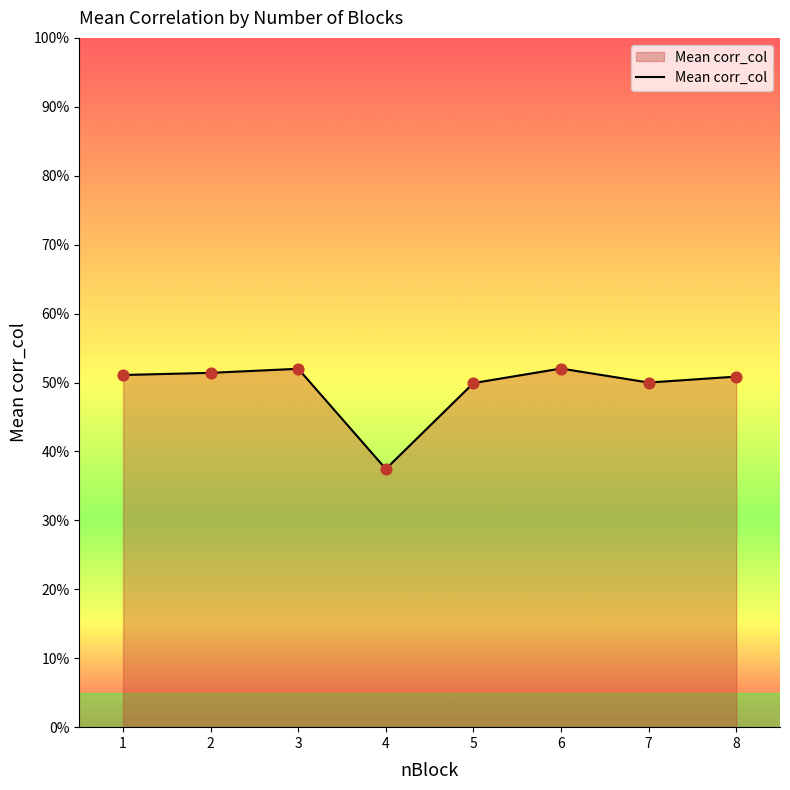

Between 5 and 2, which is larger?

2